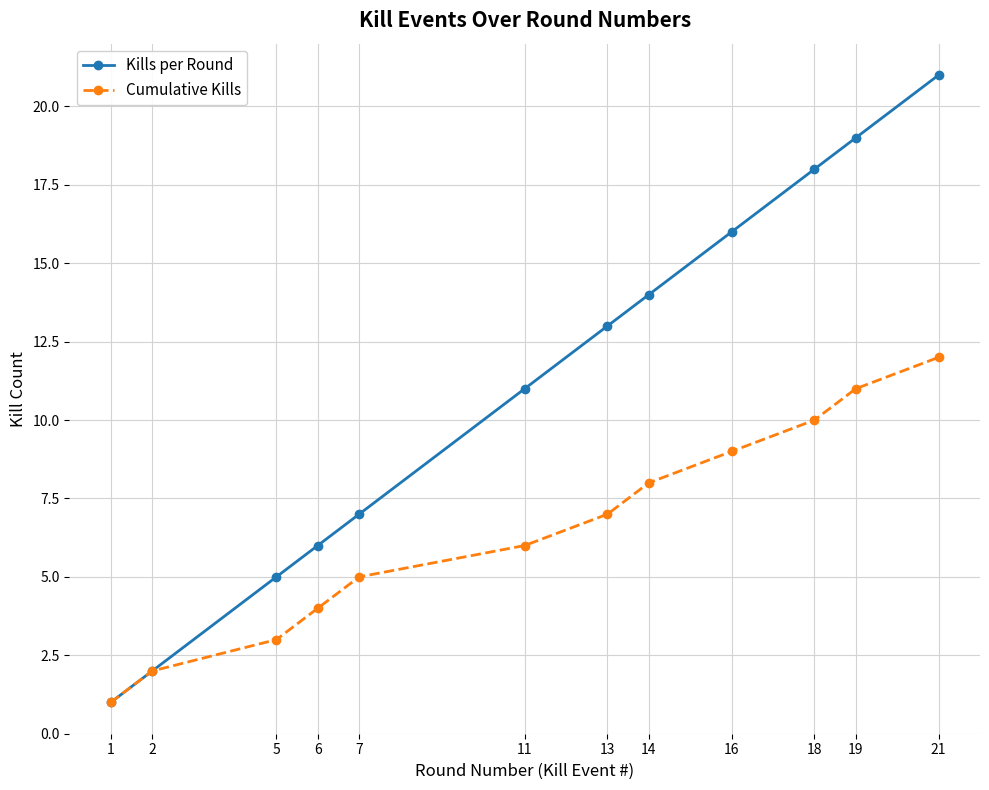

What is the spread (max minus min) of values at 21?

9